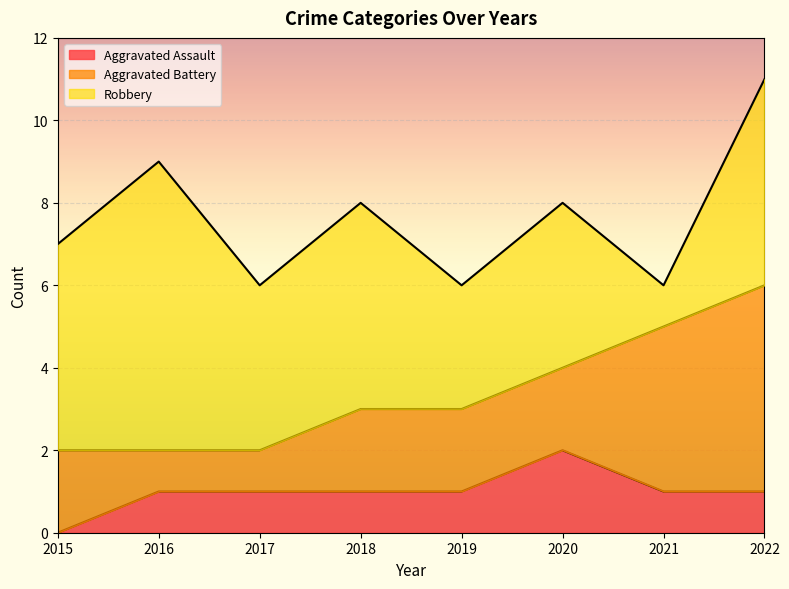

At which label does Aggravated Assault first exceed 1?

2020